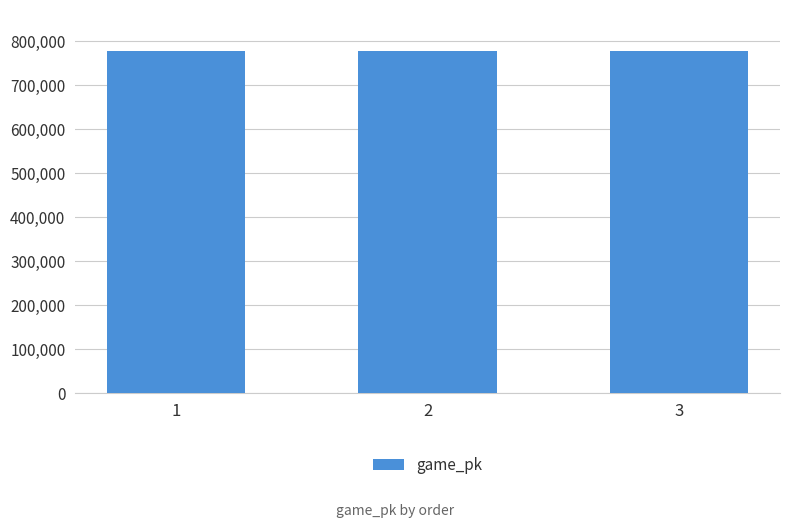

Read the value at 2, to the nearest 50.

777400